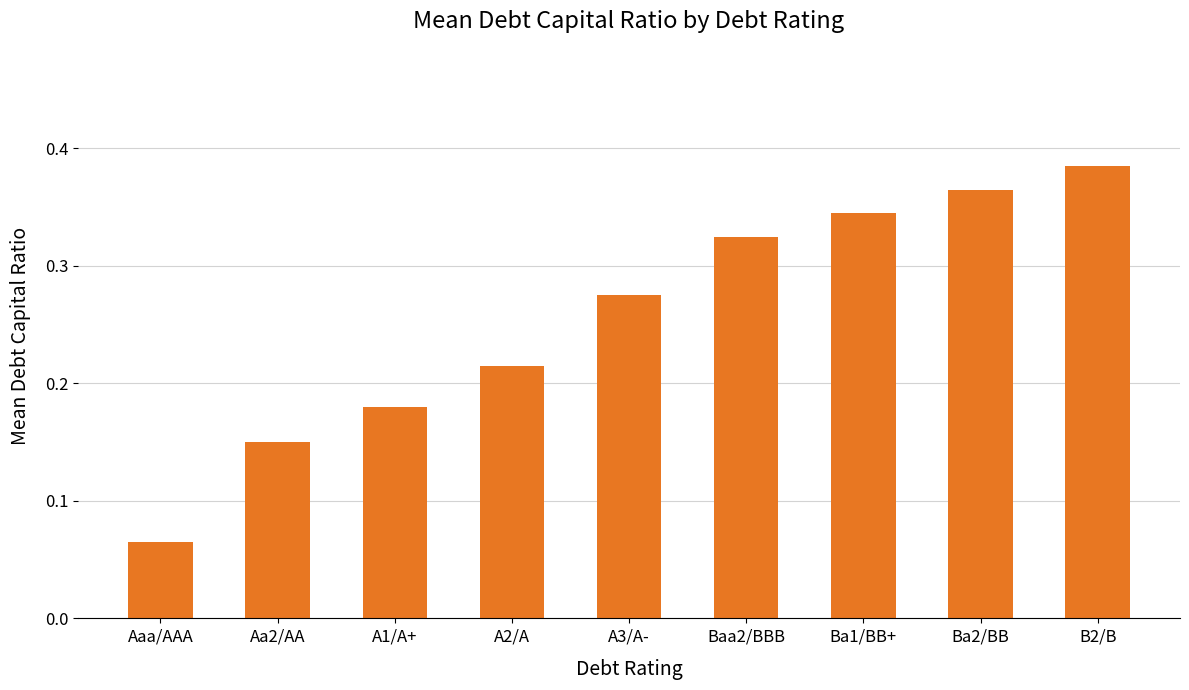

Is it true that the value at Aa2/AA is 0.0?

False